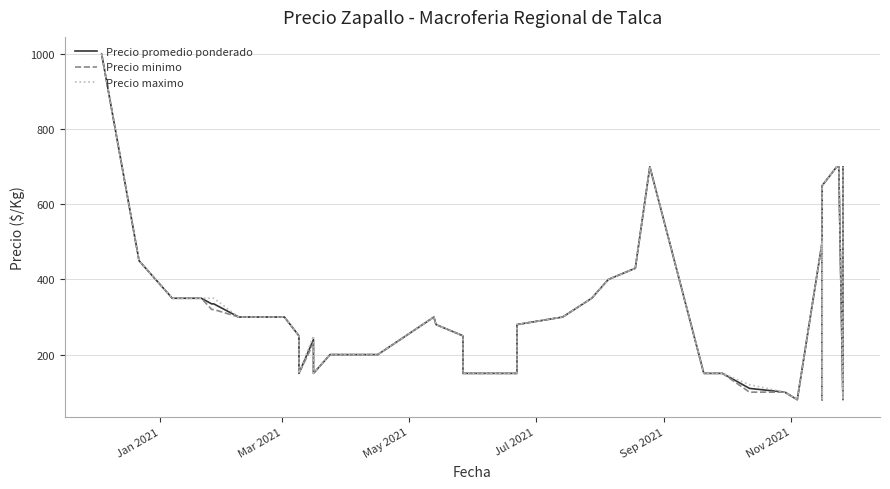

True or false: Precio minimo and Precio promedio ponderado cross at least once.

False